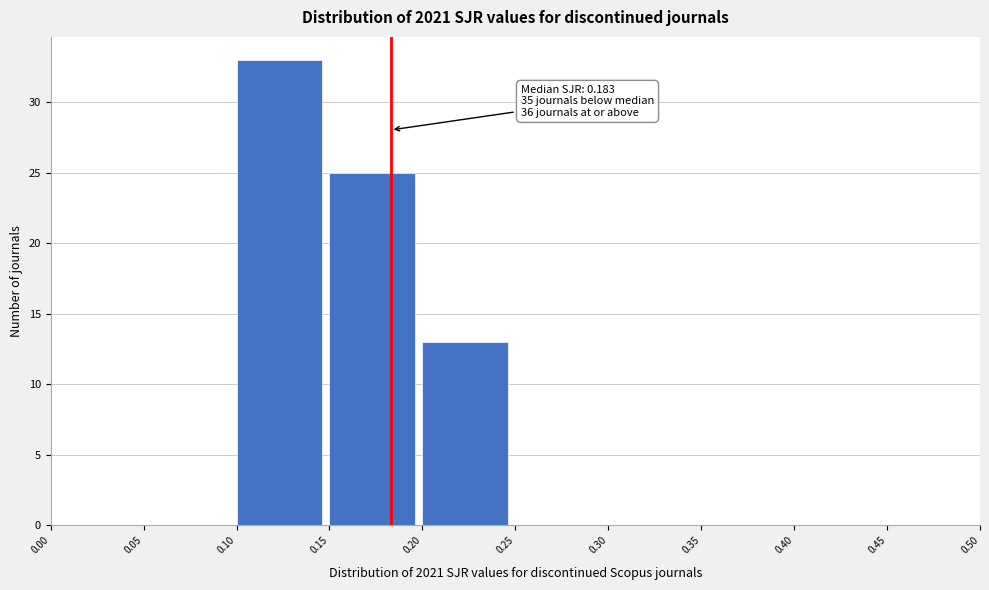

Over which range of the x-axis is the bar tallest?

0.10 to 0.15